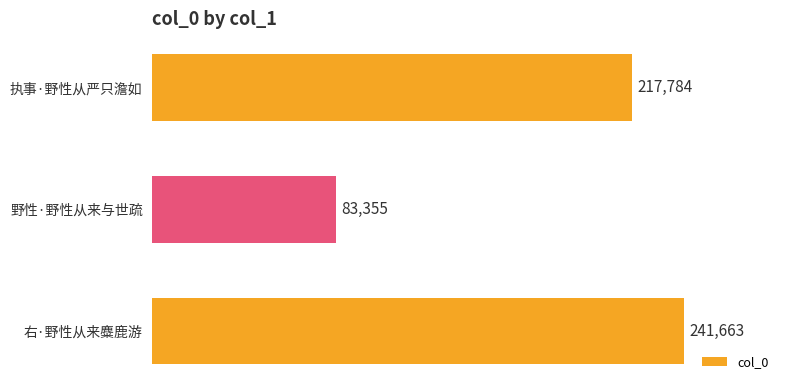

How many values are between 83355 and 241663?

3